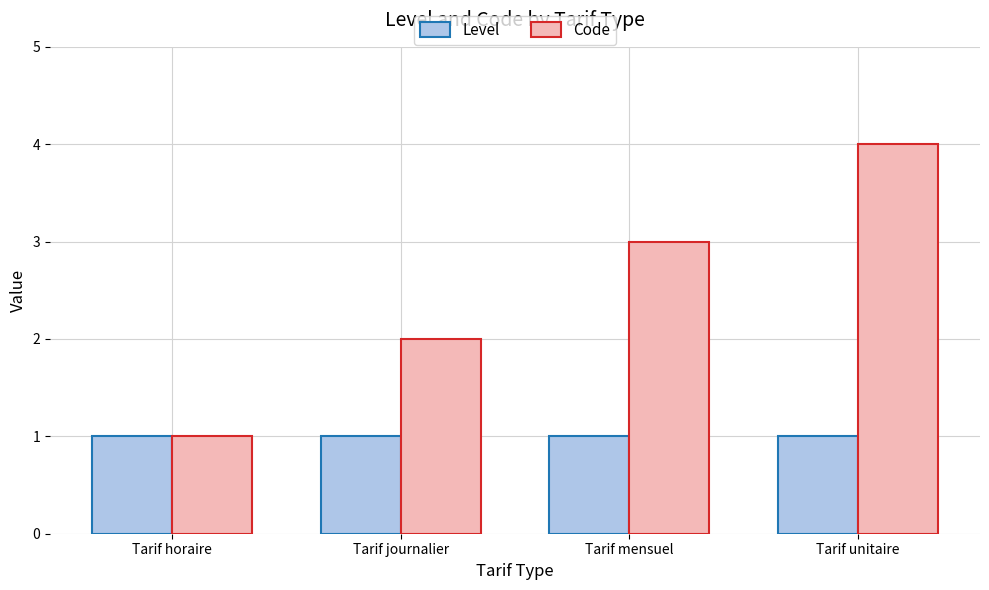

Which category has the highest value across all series?

Tarif unitaire